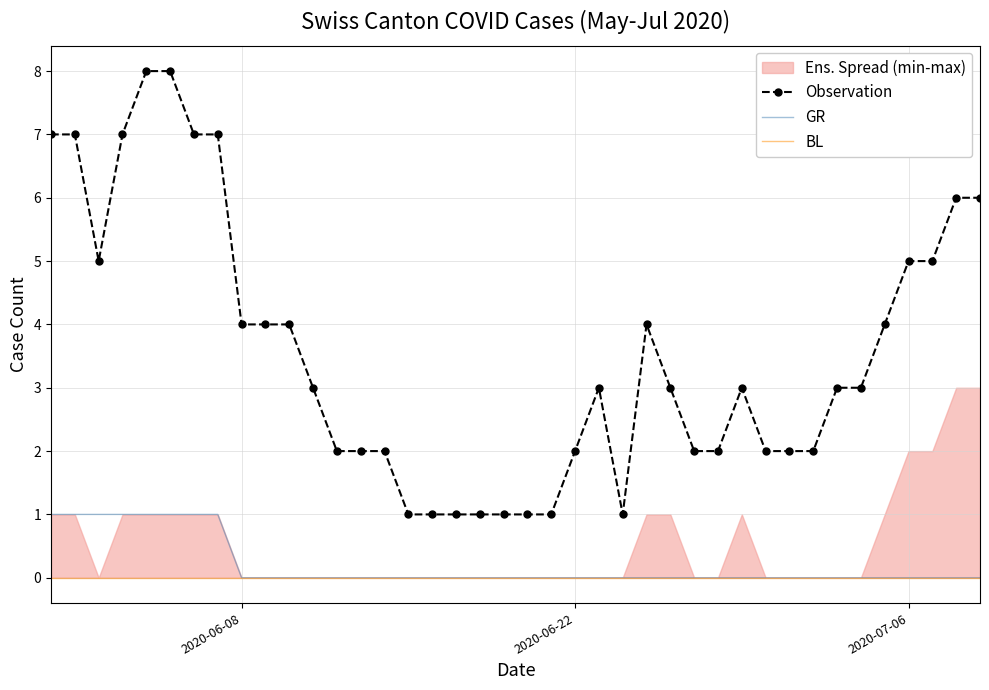

What is the maximum value for Observation?

8